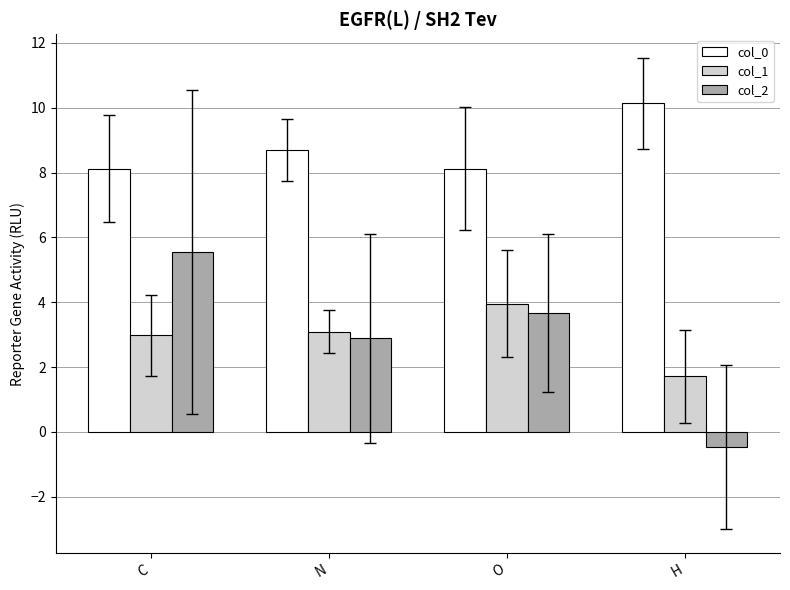

Are the bars horizontal?

No